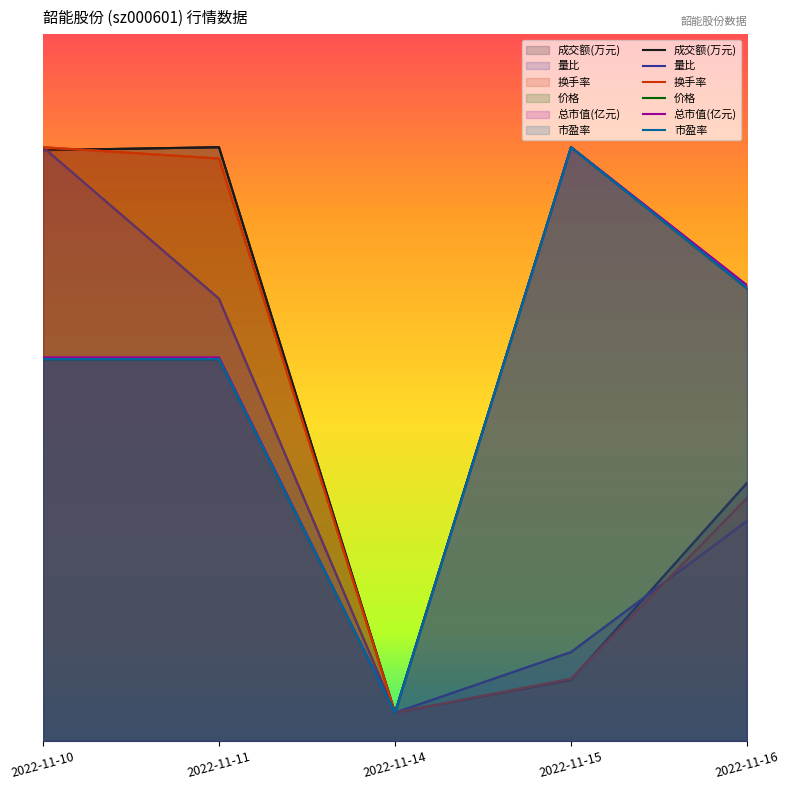

Which category has the highest value in the 量比 series?

2022-11-10